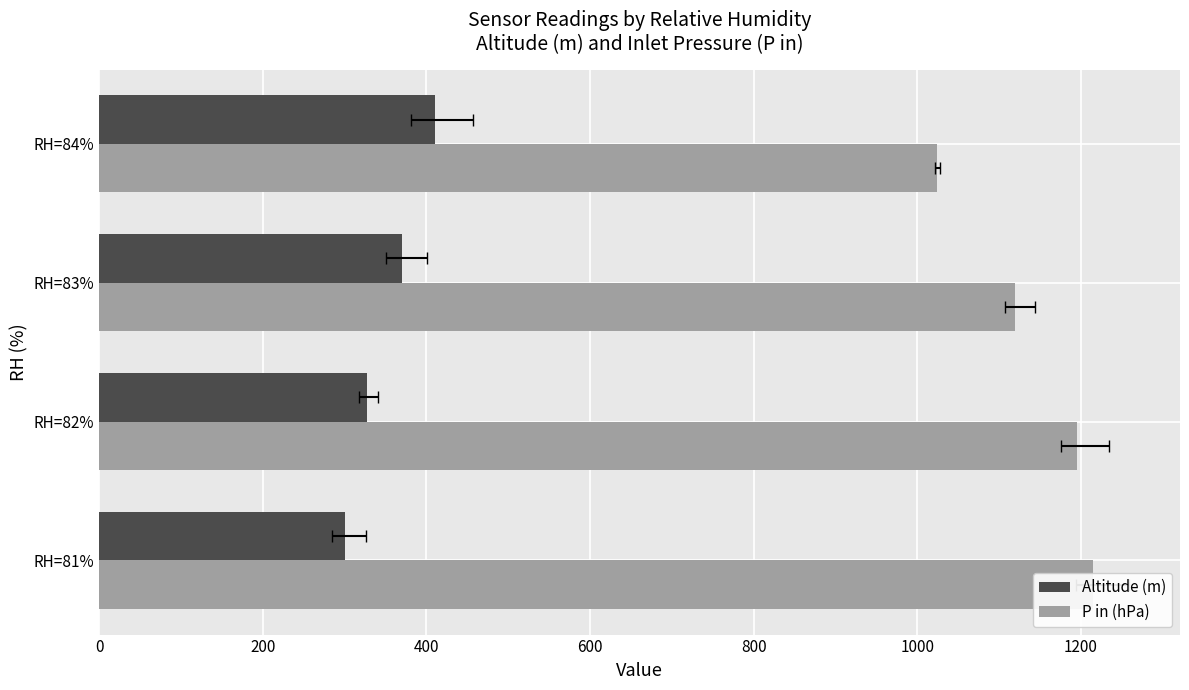

What is the difference between the Altitude (m) values at RH=84% and RH=81%?

109.0